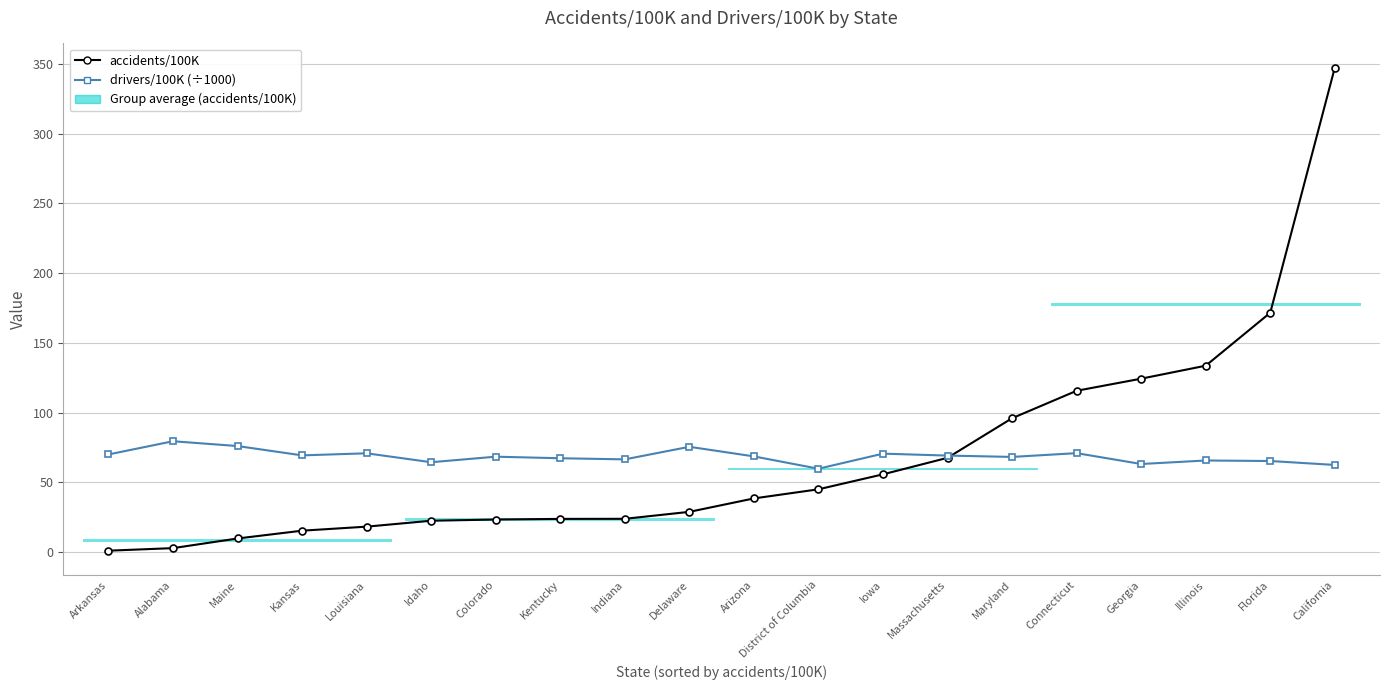

How many values in the drivers/100K (÷1000) series exceed 68?

12